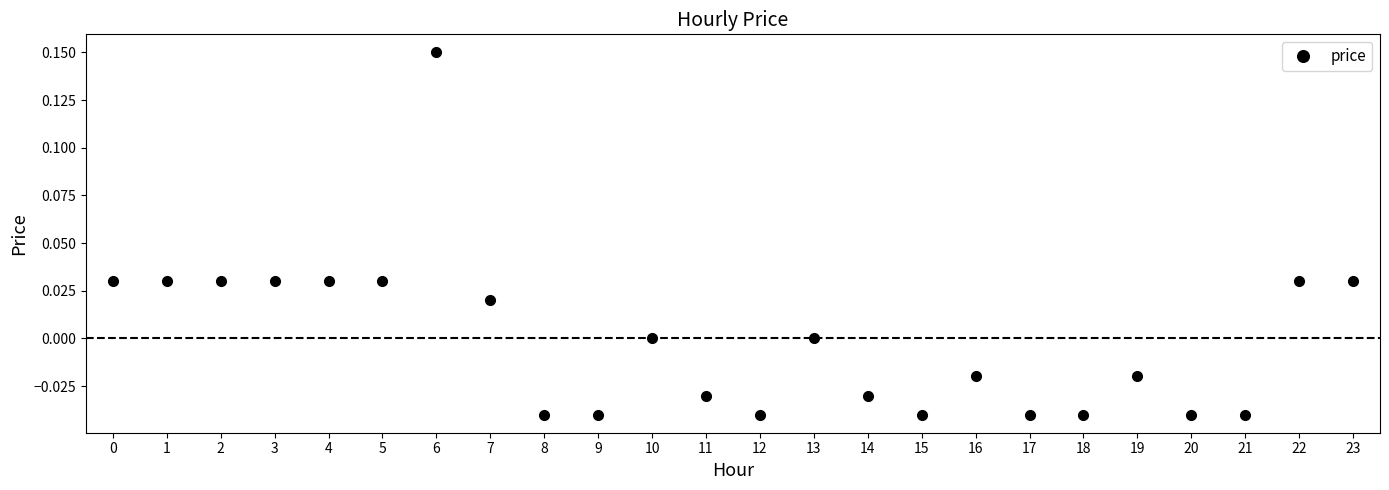

True or false: the data shows 0.0 at 3.

True